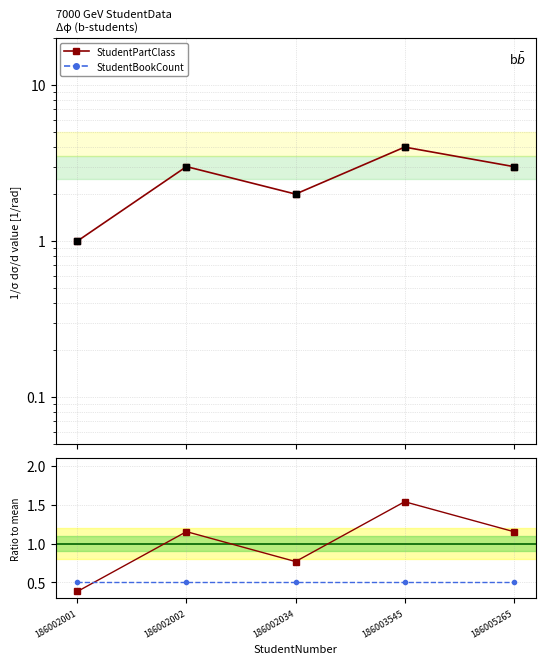

Which series reaches the maximum Y coordinate?

StudentPartClass